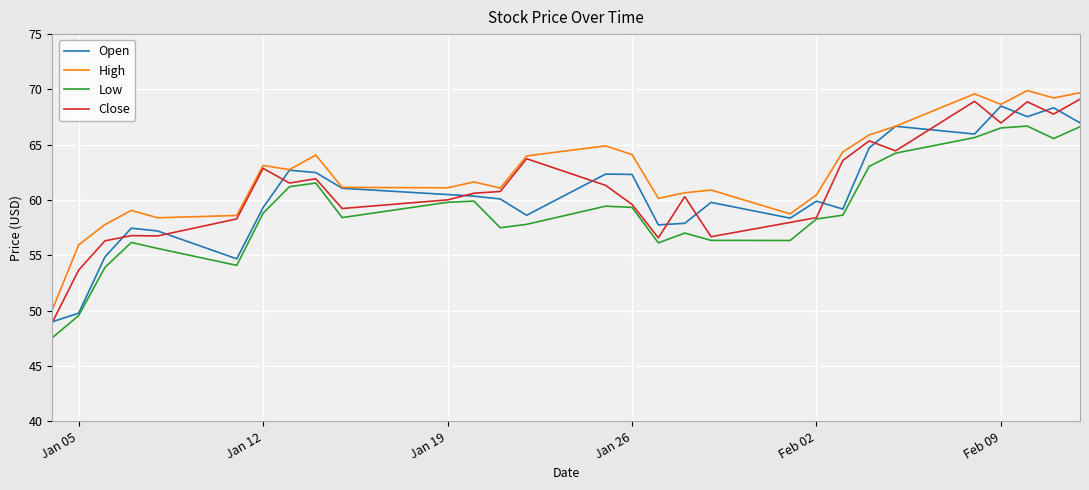

What is the lowest value of the High series?

50.1